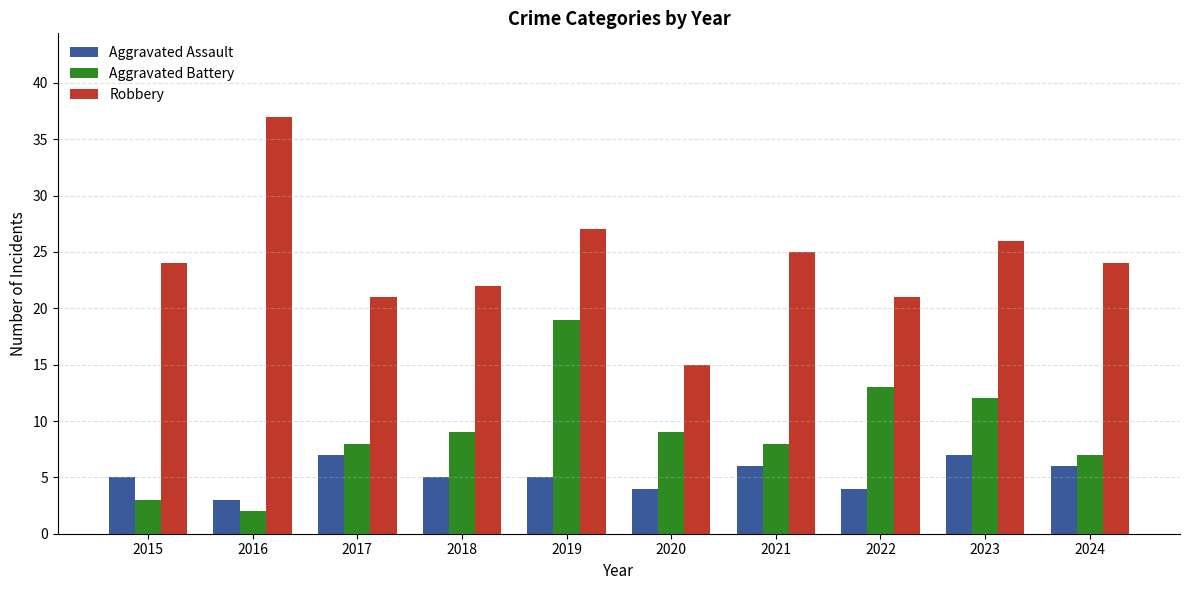

Does the chart contain any negative values?

No